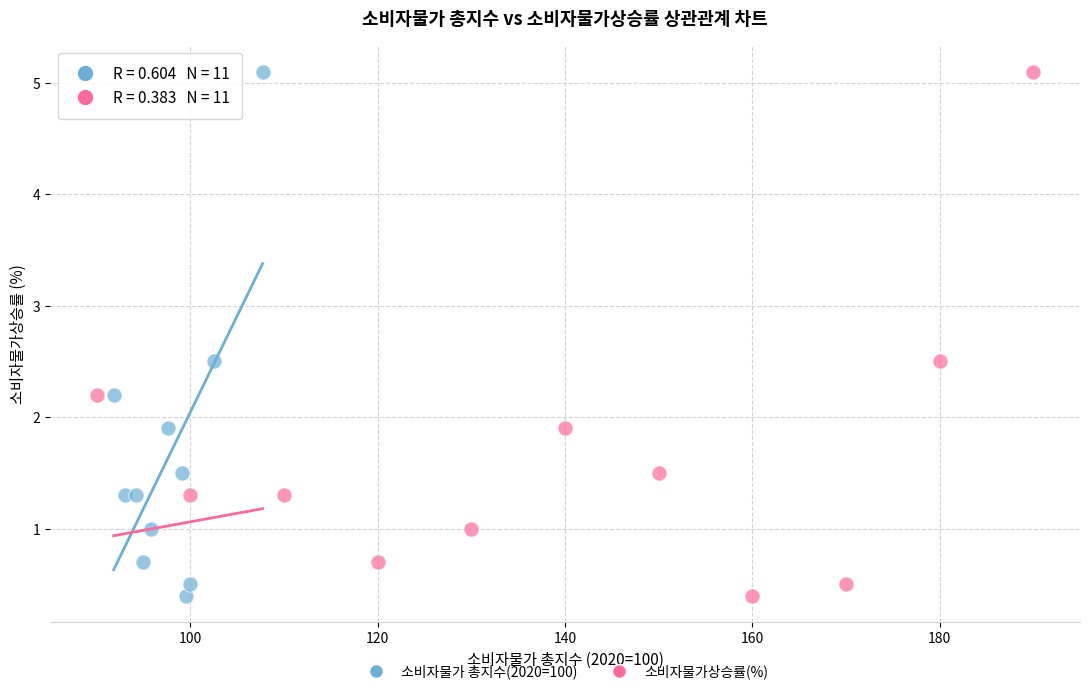

What are all the series names shown in the legend?

소비자물가 총지수(2020=100), 소비자물가상승률(%)